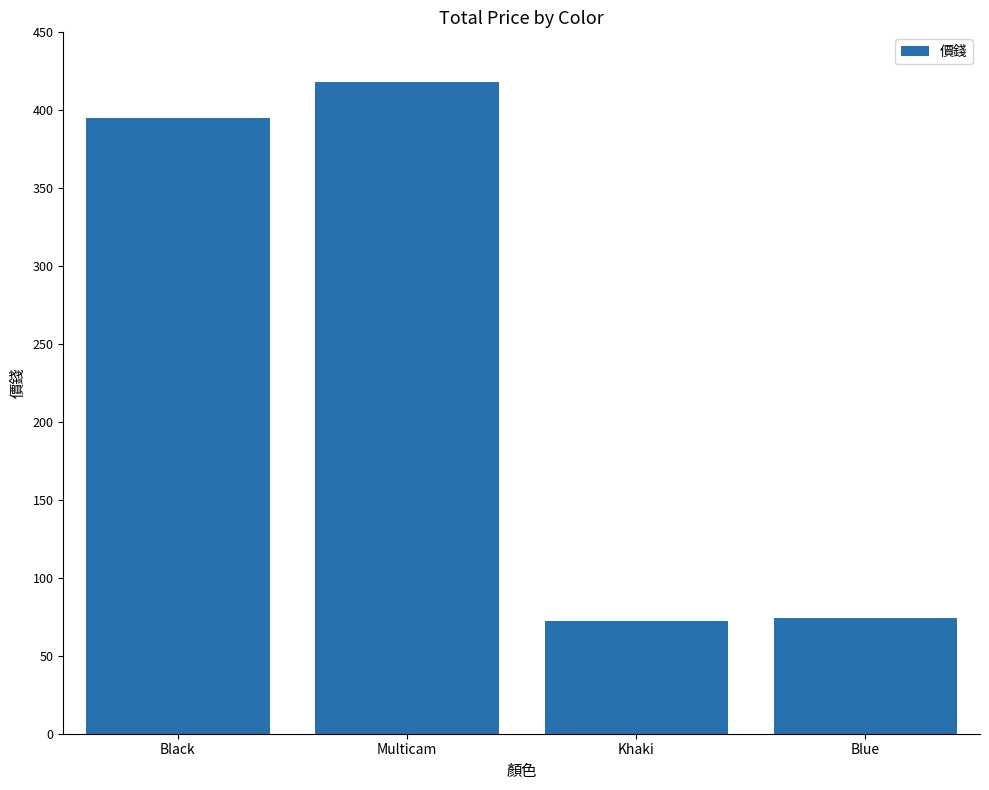

How many data points are less than 394?

2